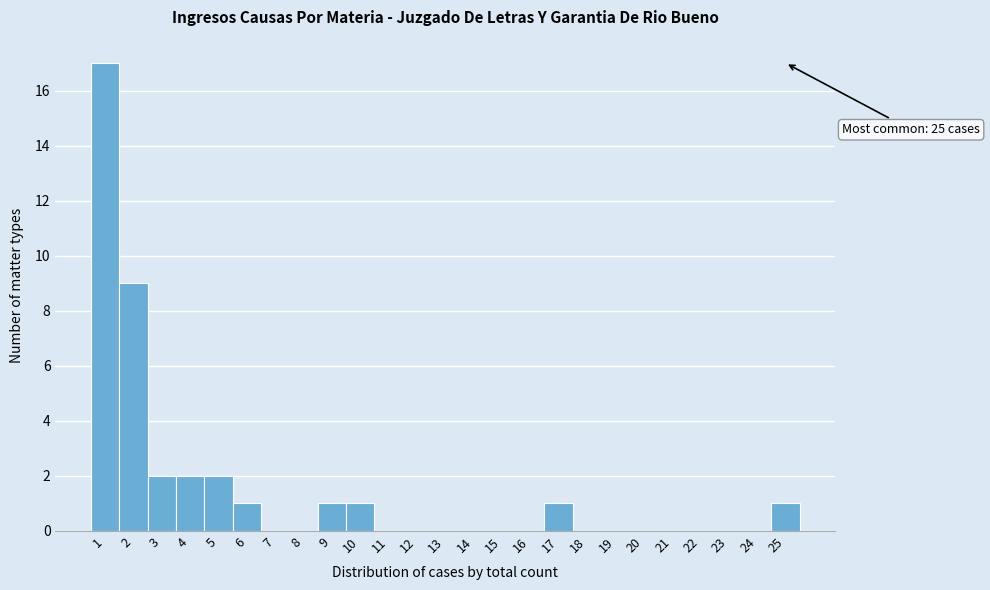

Over which range of the x-axis is the bar tallest?

0.5 to 1.5